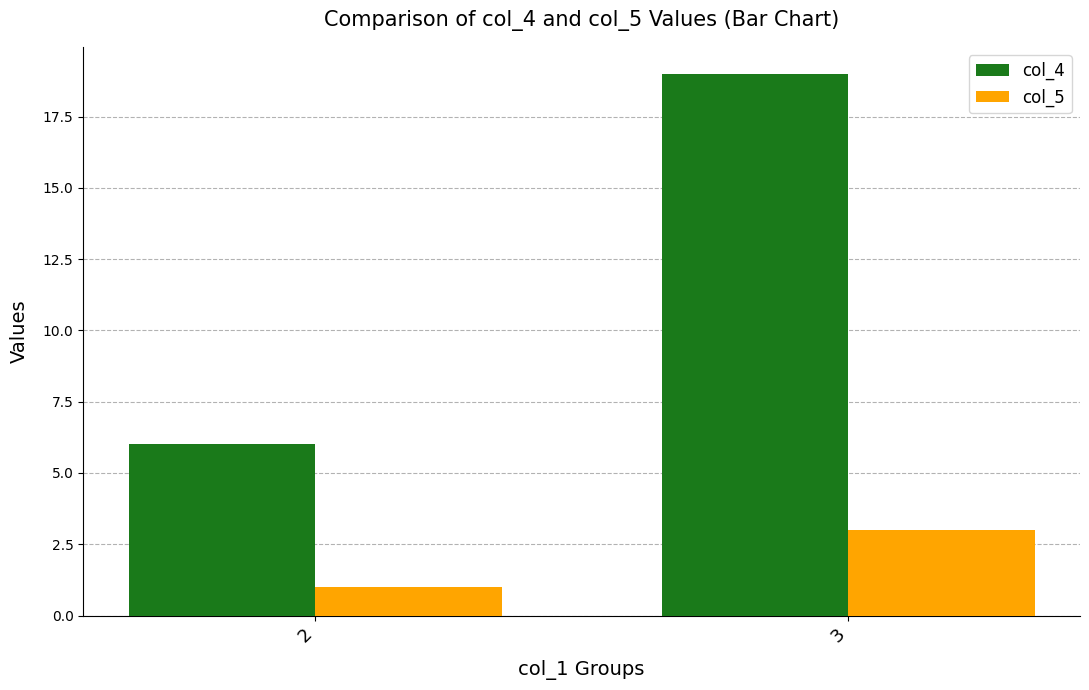

Reading left to right, list all the values displayed in this chart.

col_4: 6	19
col_5: 1	3